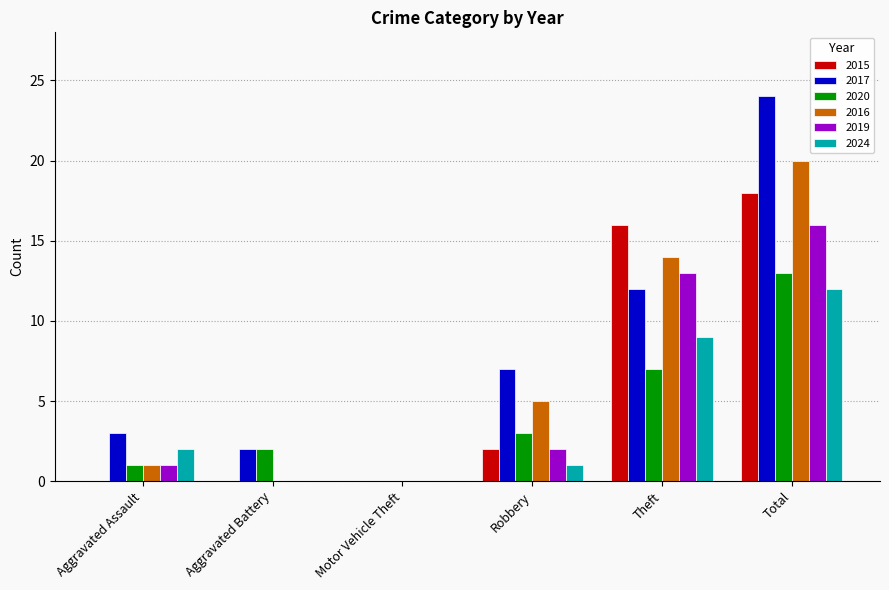

What is the total value across all series at Aggravated Battery?

4